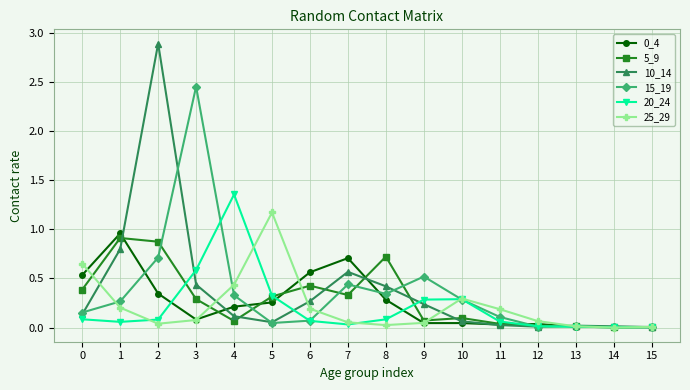

What is the spread (max minus min) of values at 4?

1.3